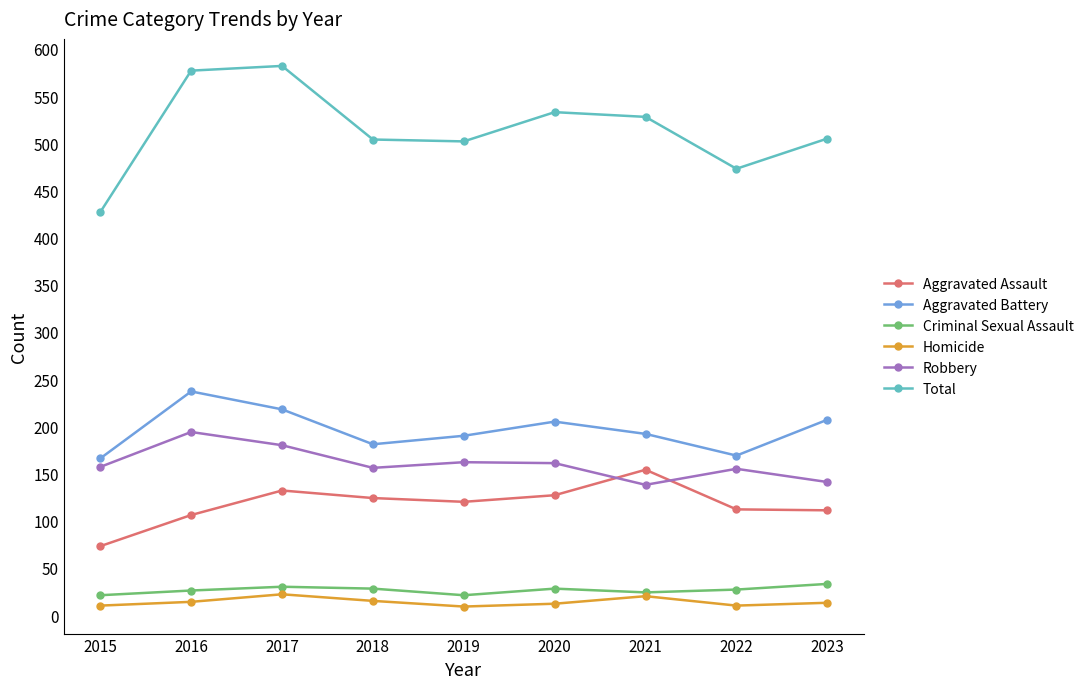

How many categories are shown in the chart?

9